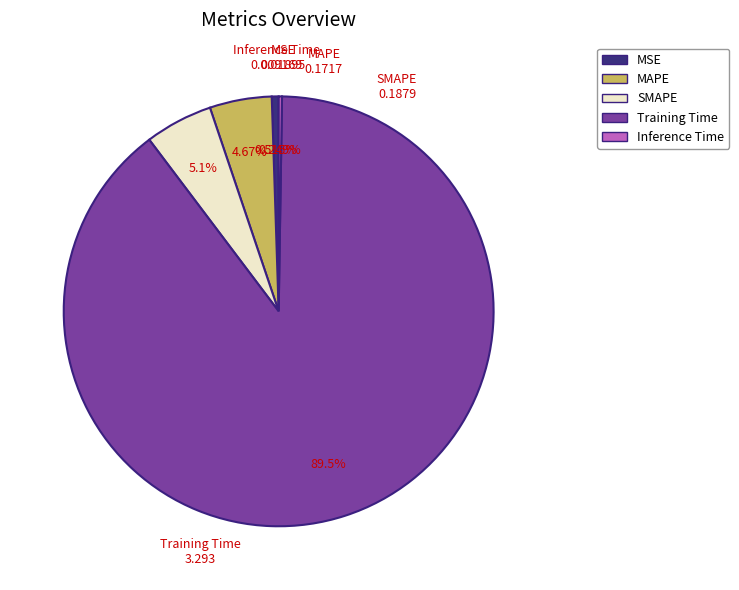

Is there a majority slice in this chart?

Yes